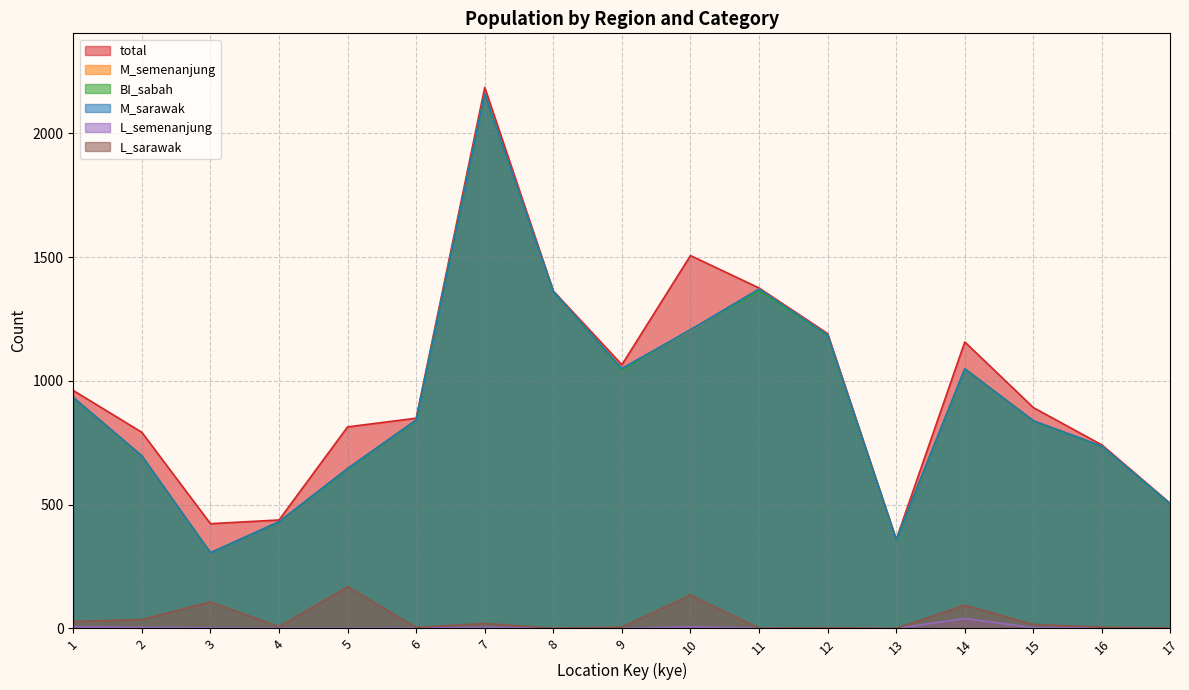

What are all the series names shown in the legend?

total, M_semenanjung, BI_sabah, M_sarawak, L_semenanjung, L_sarawak